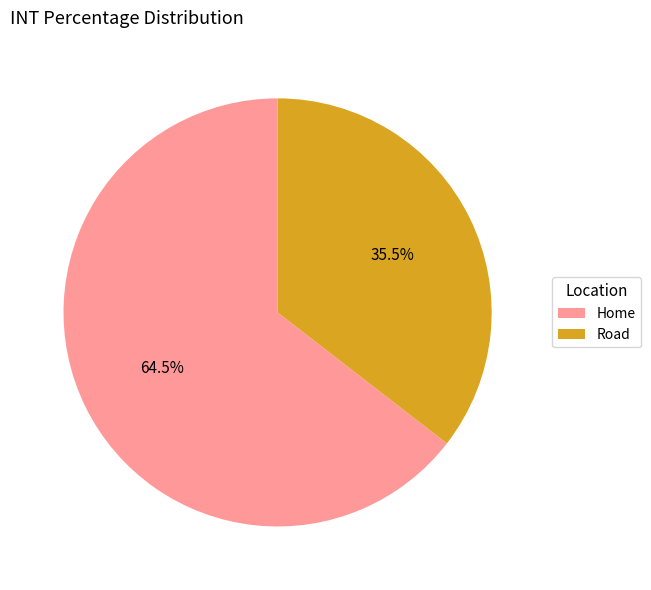

Which slice is the largest?

Home